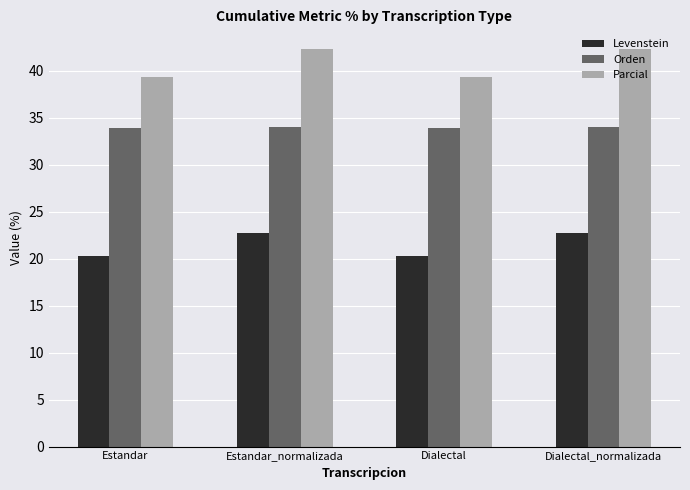

What is the approximate value of Levenstein at Estandar_normalizada?

22.7